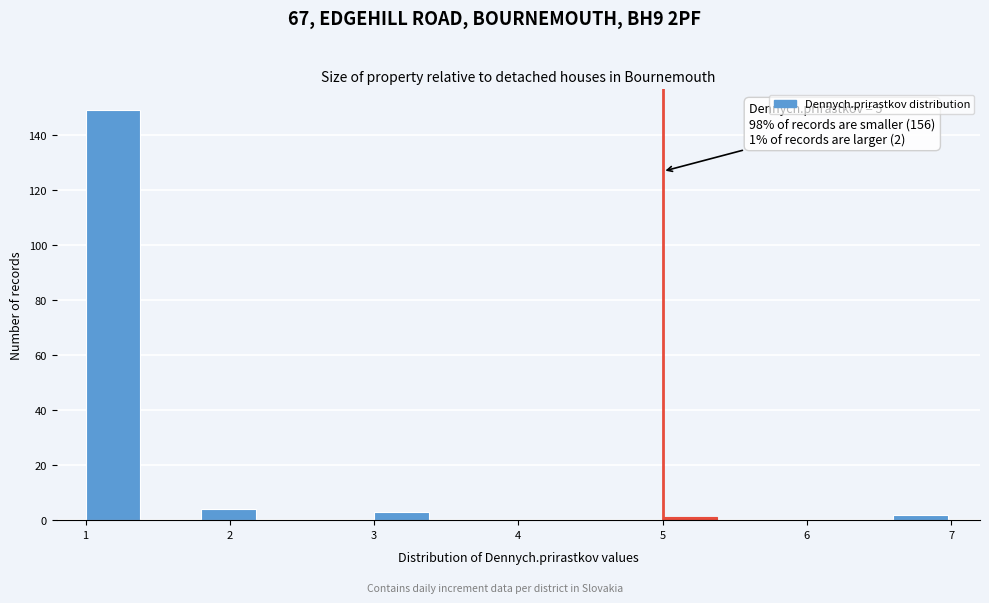

Over which range of the x-axis is the bar tallest?

1.0 to 1.4